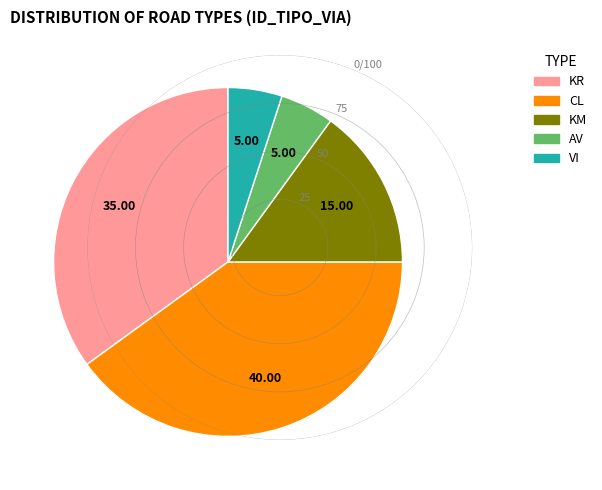

Count the number of slices in the pie.

5